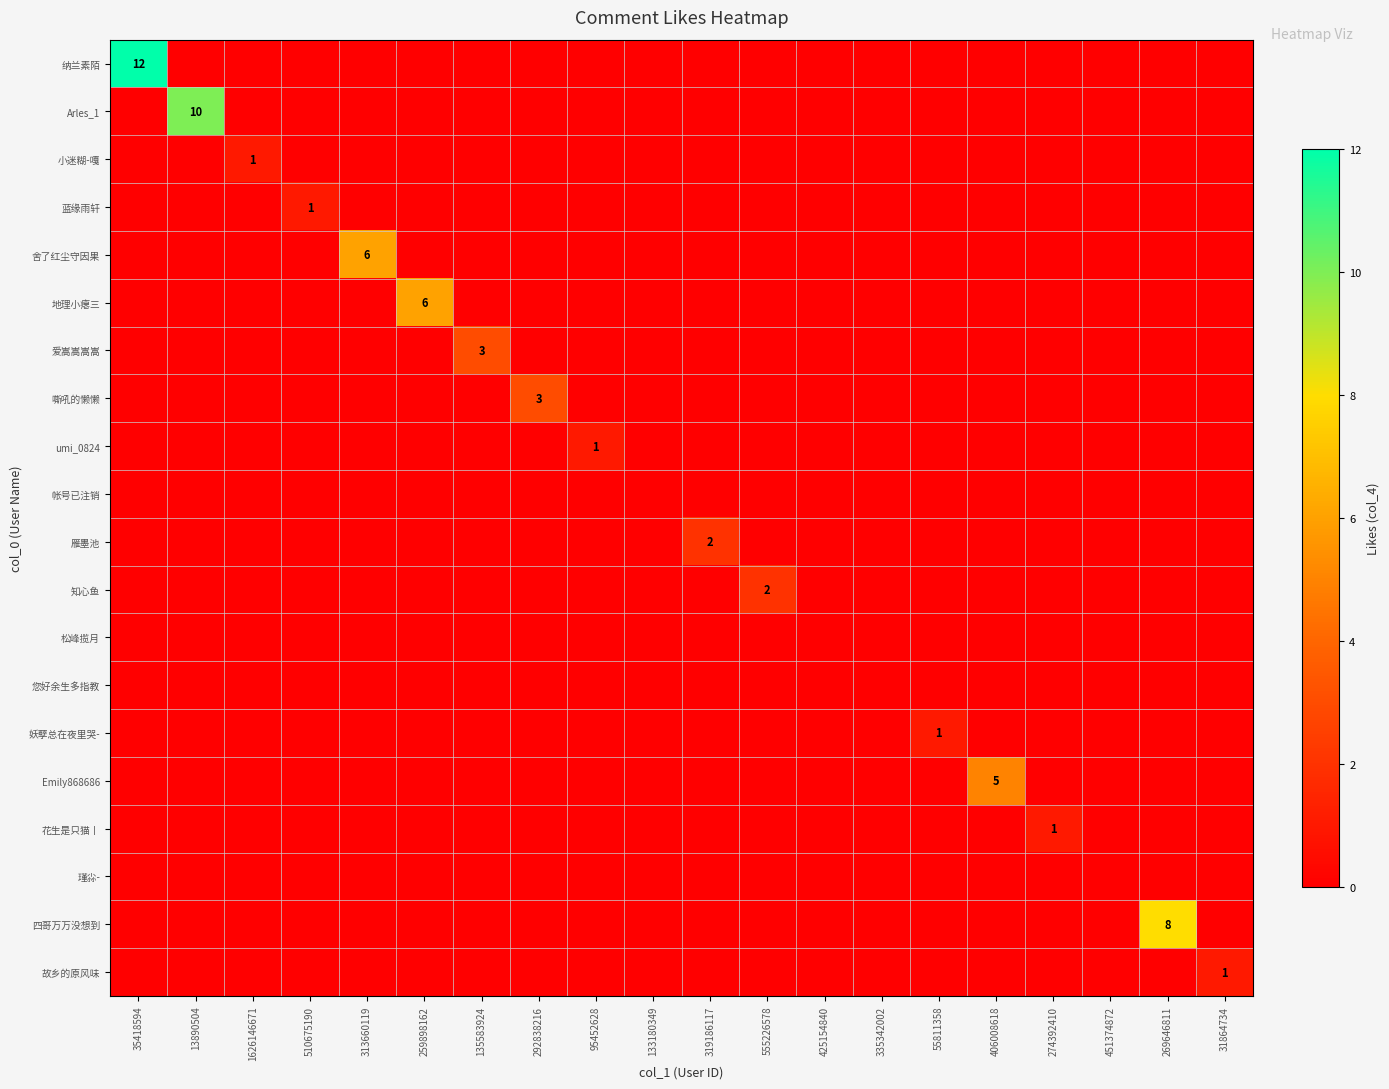

How many data points in 小迷糊-嘎 are above 0?

1